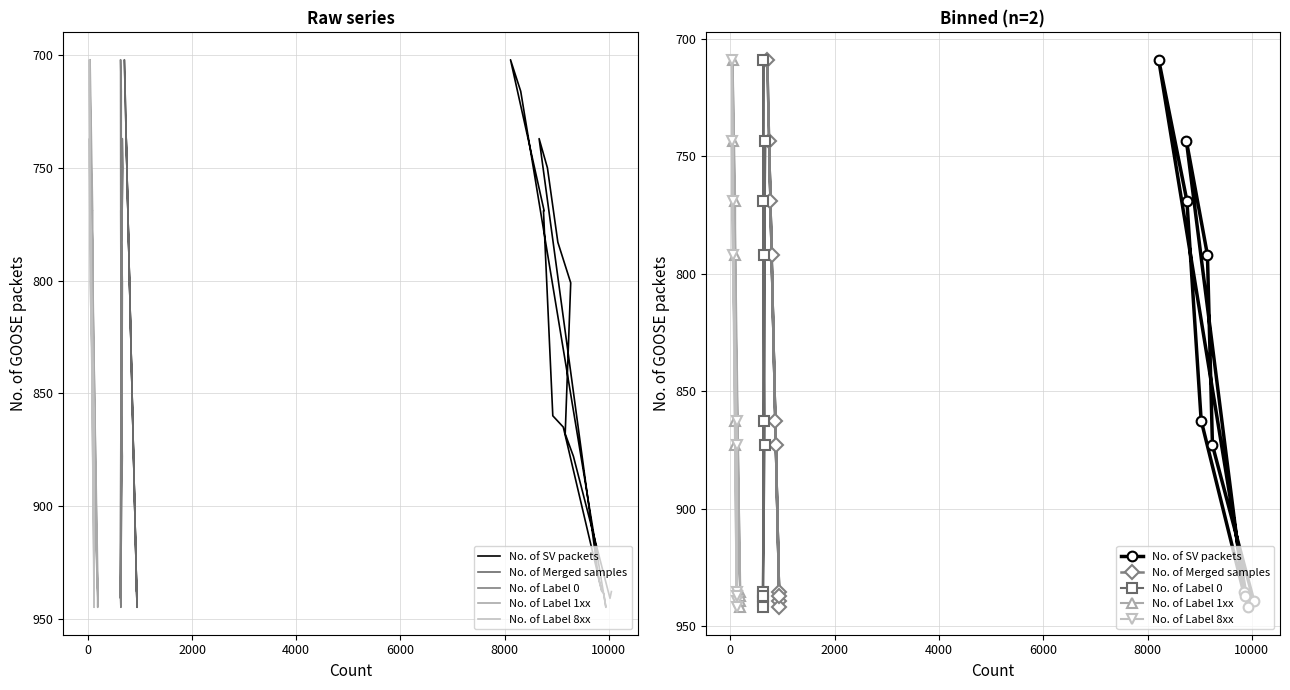

List the series in order of their peak value, highest first.

No. of SV packets, No. of Merged samples, No. of Label 0, No. of Label 1xx, No. of Label 8xx